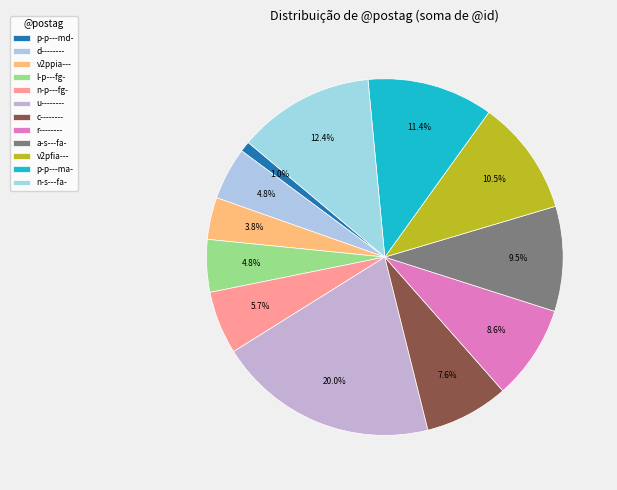

Is it true that d-------- is 9% of the pie?

False